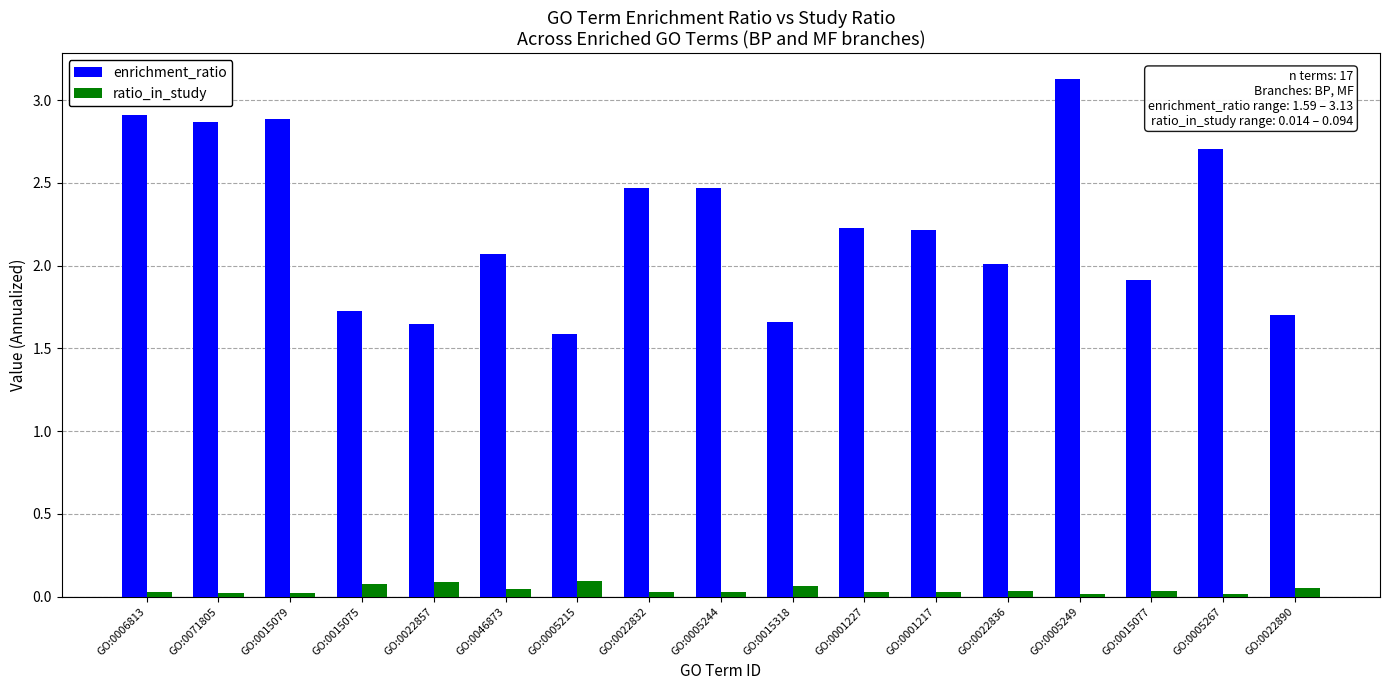

Is it true that enrichment_ratio equals 1.1 at GO:0022836?

False